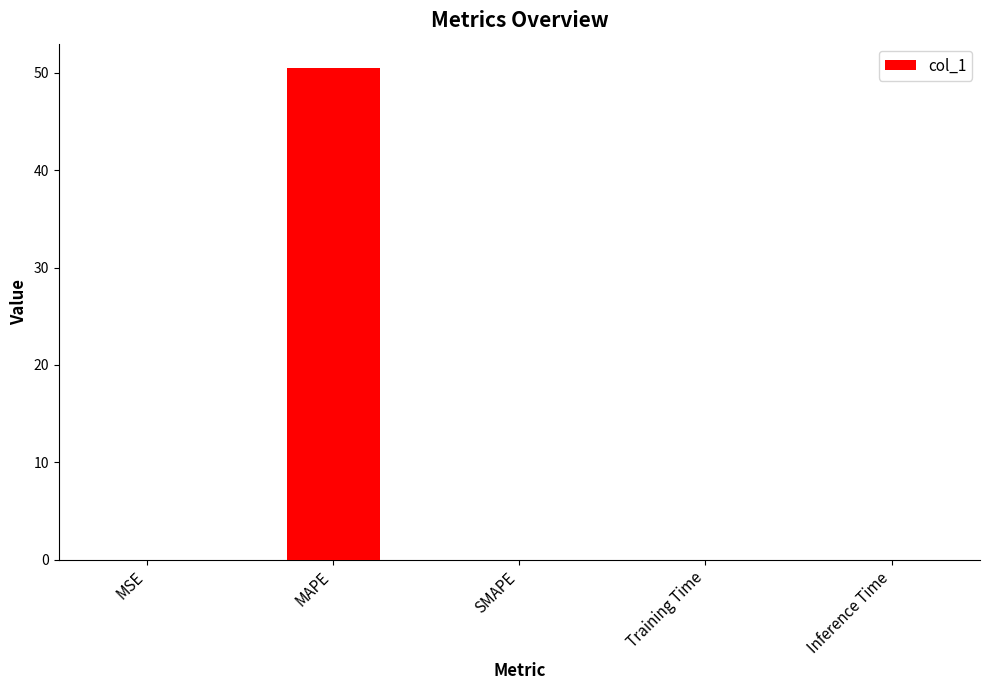

What is the maximum value shown in the chart?

50.5